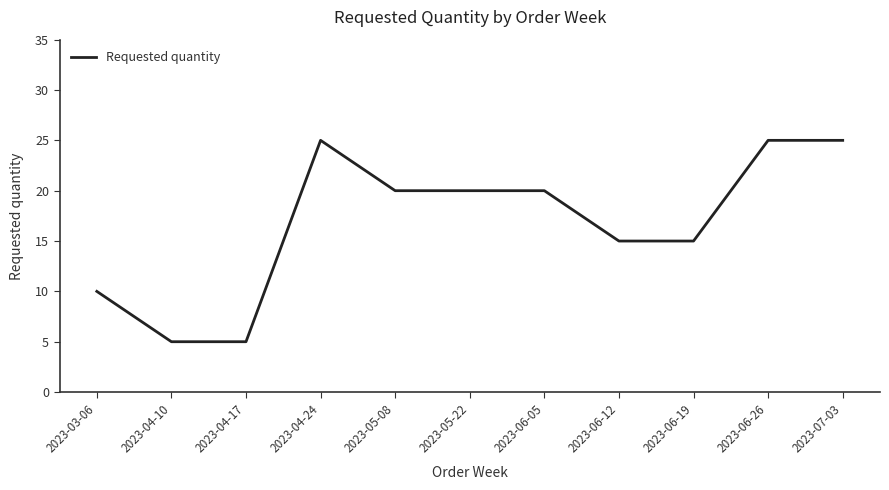

How many categories are shown in the chart?

11